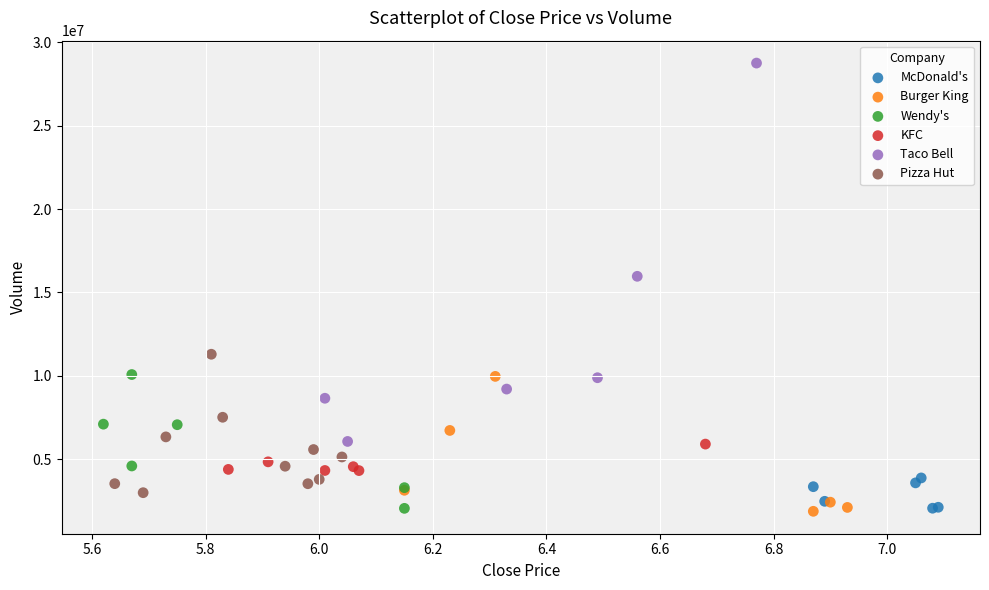

What are all the series names shown in the legend?

McDonald's, Burger King, Wendy's, KFC, Taco Bell, Pizza Hut